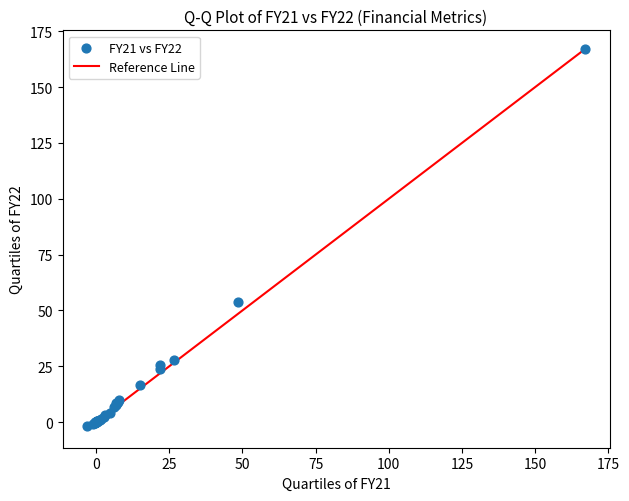

What Y value in the scatter plot is closest to 82?

53.7